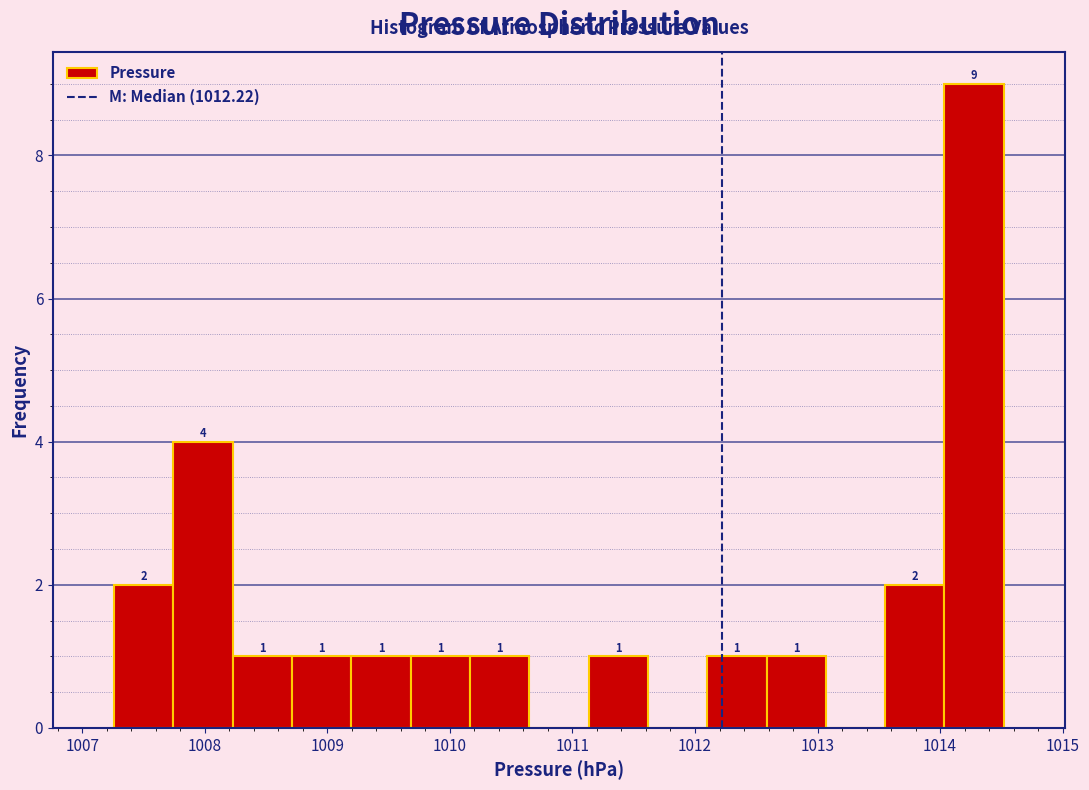

Which range on the x-axis has the tallest bar?

1014.0 to 1014.5